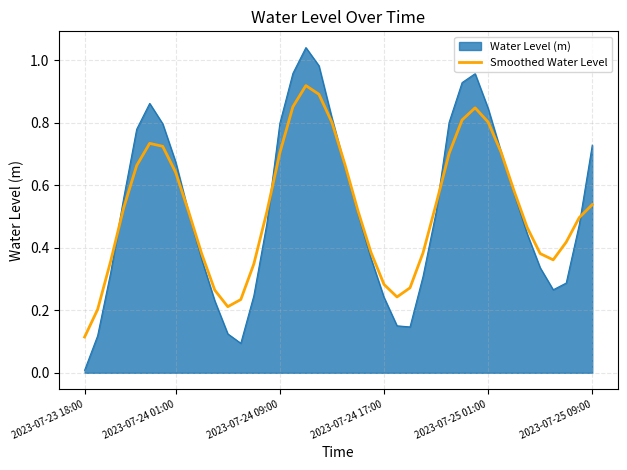

Rank the series by their maximum value, from lowest to highest.

Smoothed Water Level, Water Level (m)